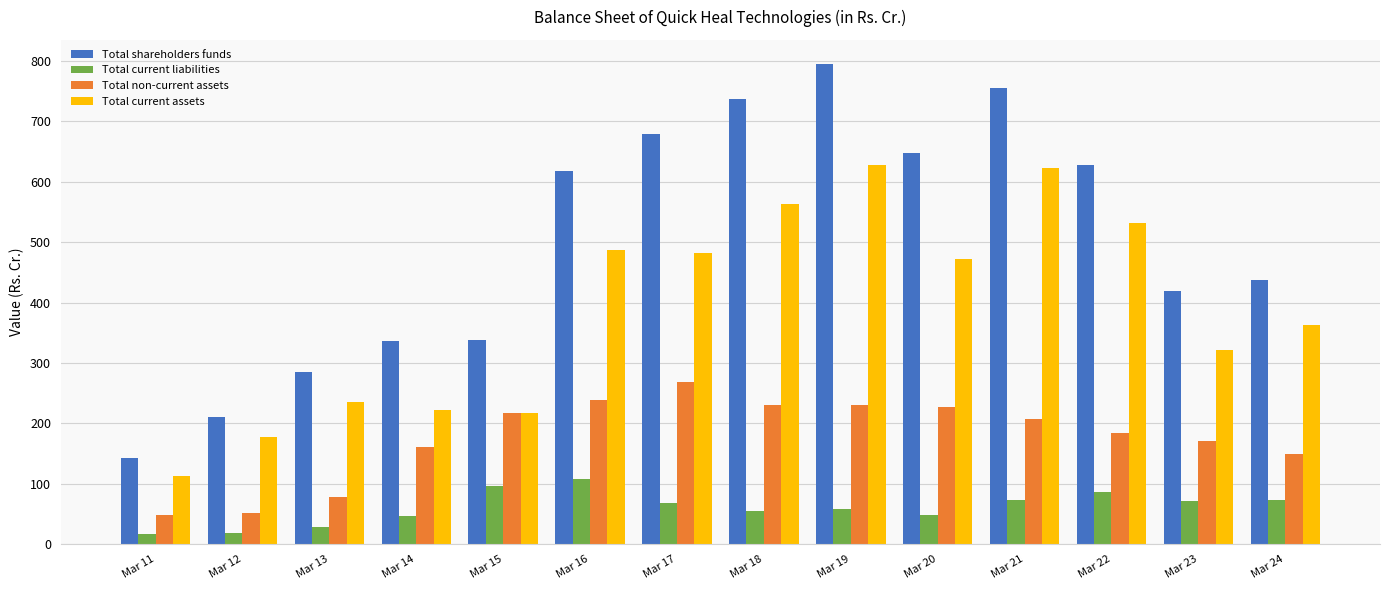

What is the minimum value shown in the chart?

17.1